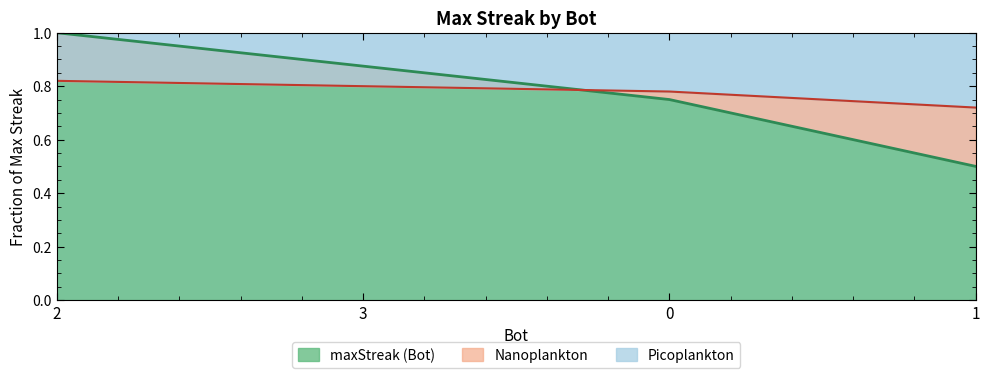

Which category has the lowest value across all series?

1